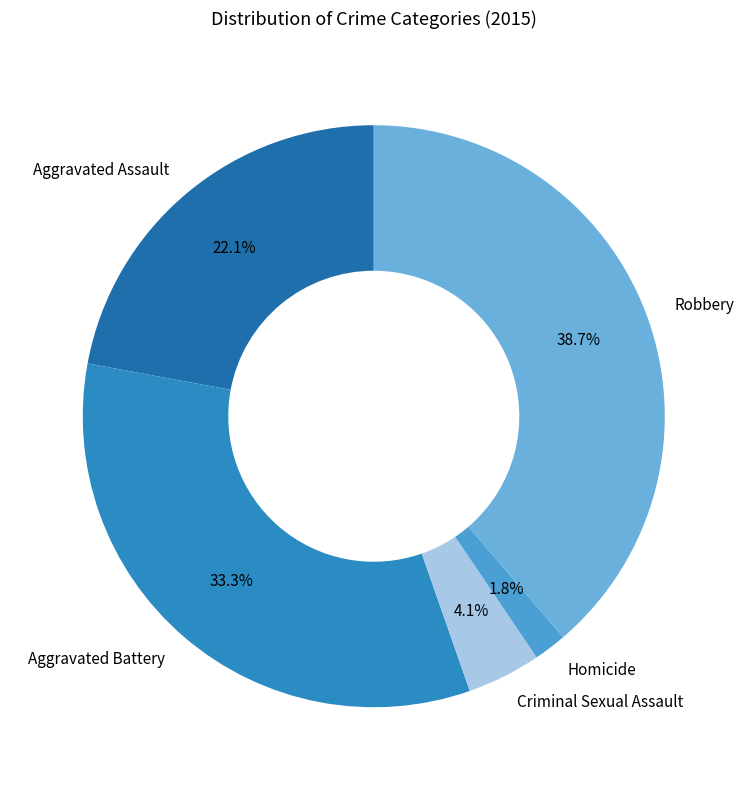

What percentage is the Criminal Sexual Assault slice, to the nearest percent?

4%